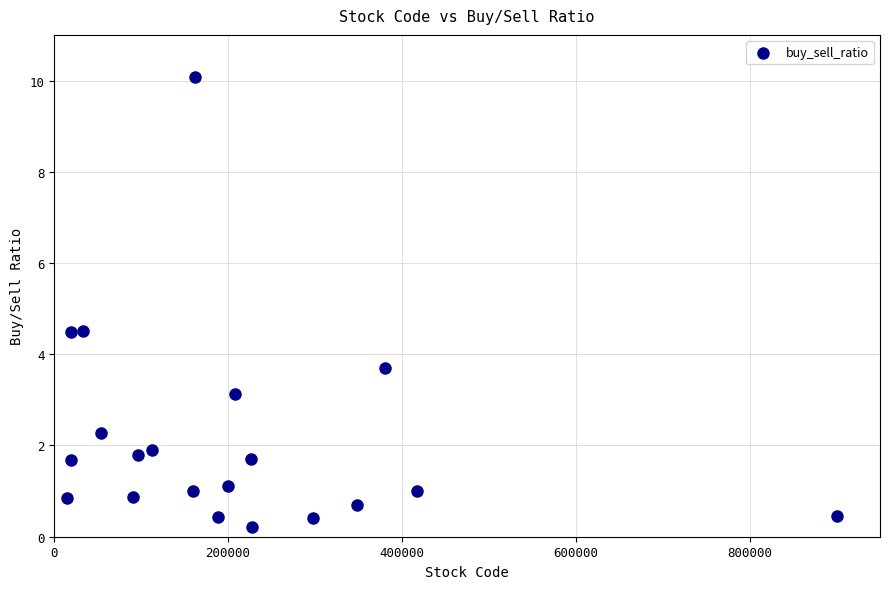

What is the range of Y values (max minus min)?

9.9